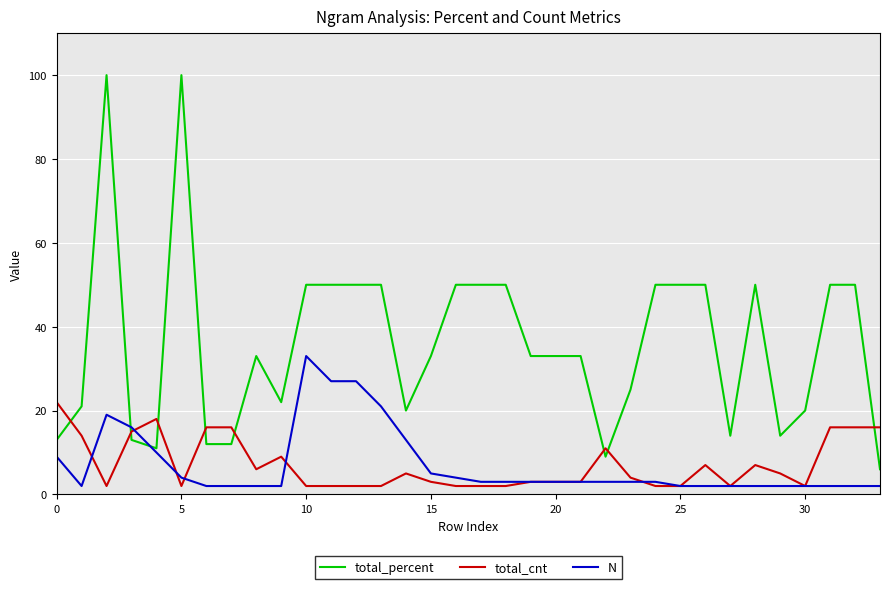

What is the sum of all total_percent values?

1227